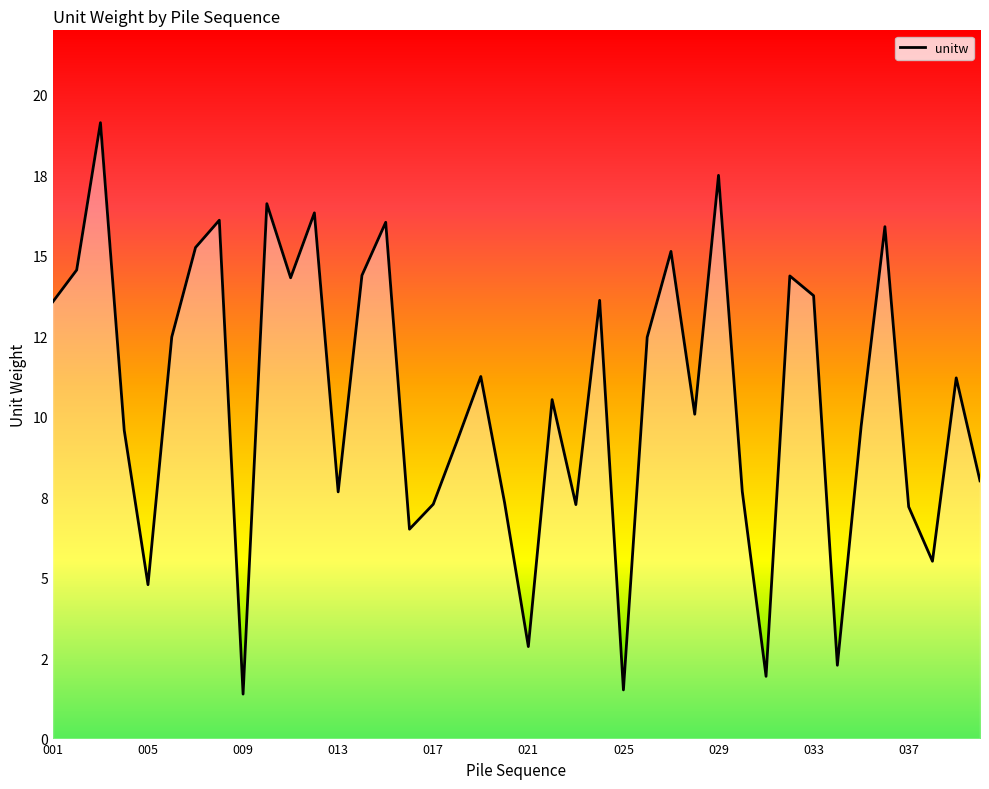

Where does the data first go above 11?

001